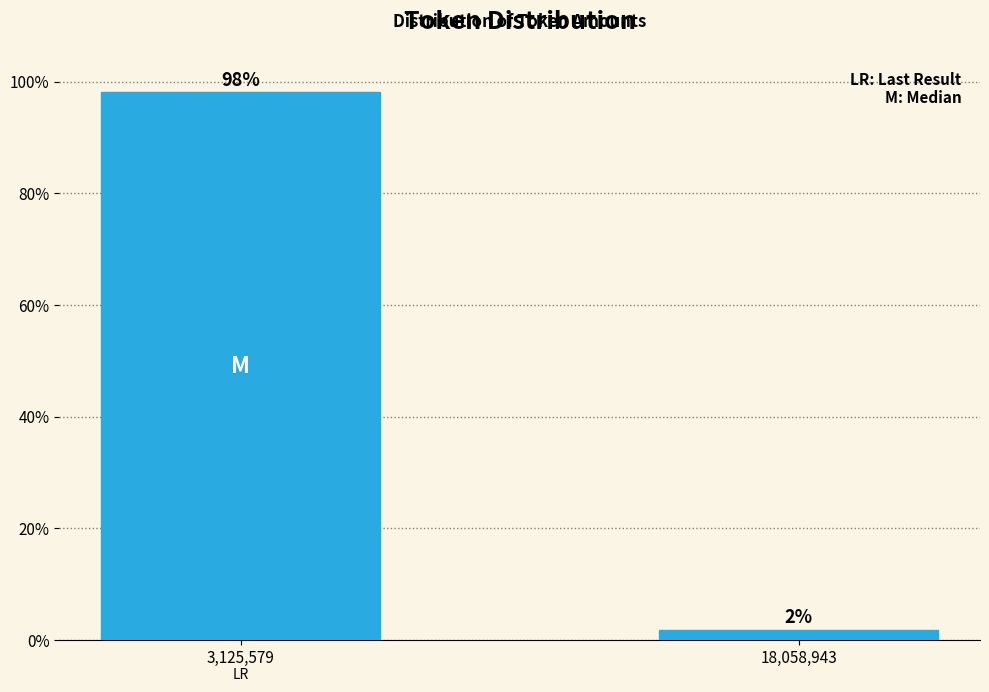

At which label does the data first exceed 98?

3,125,579